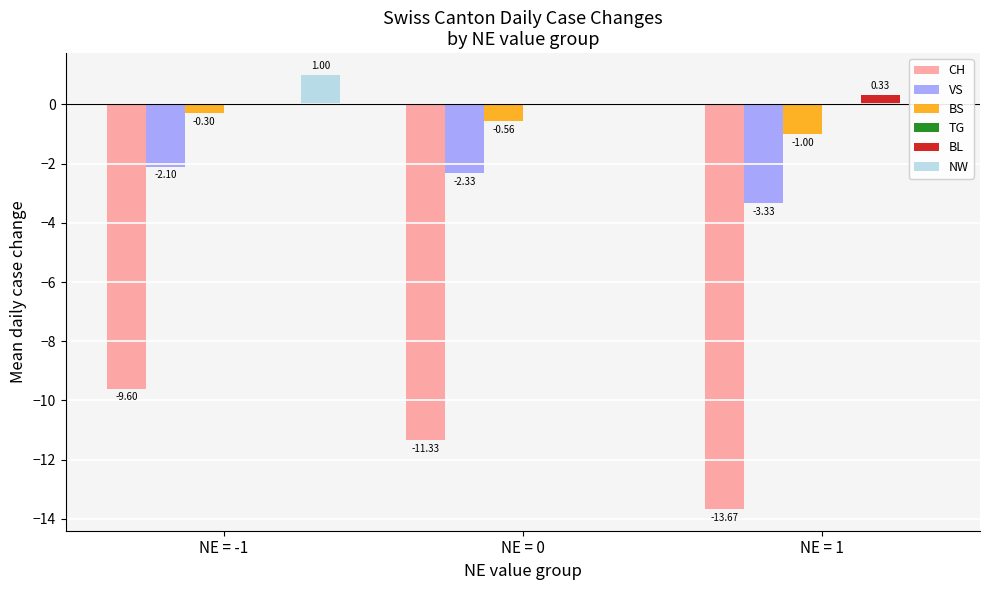

At which label does CH reach its minimum?

NE = 1